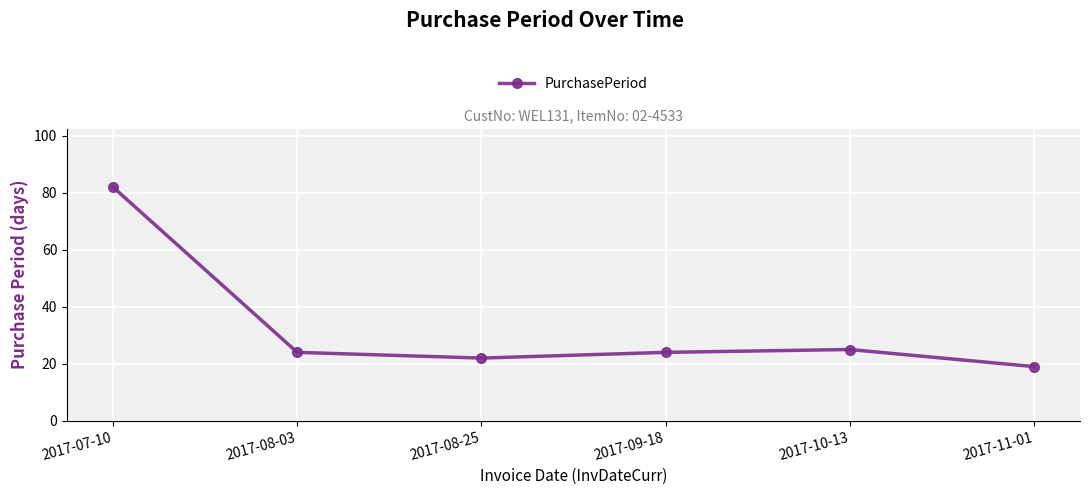

Count the number of data series in this chart.

1